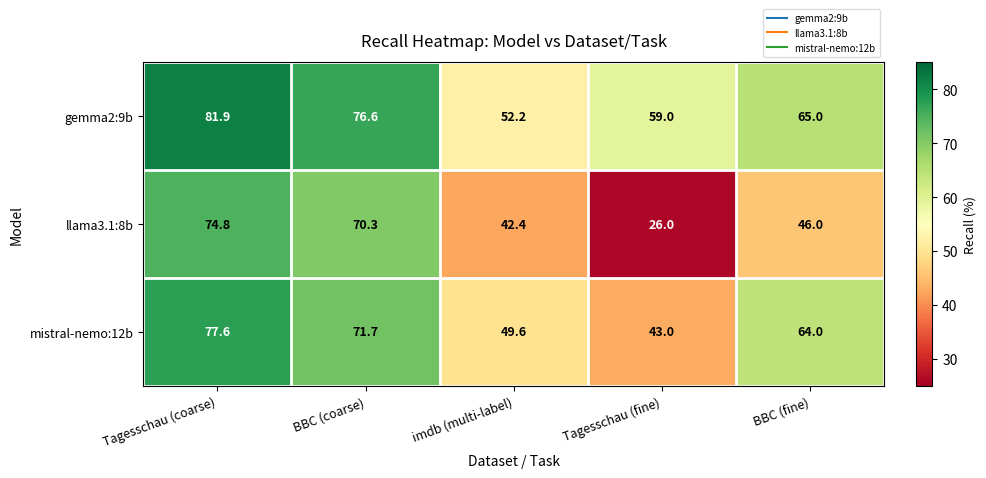

What is the maximum value for mistral-nemo:12b?

77.6